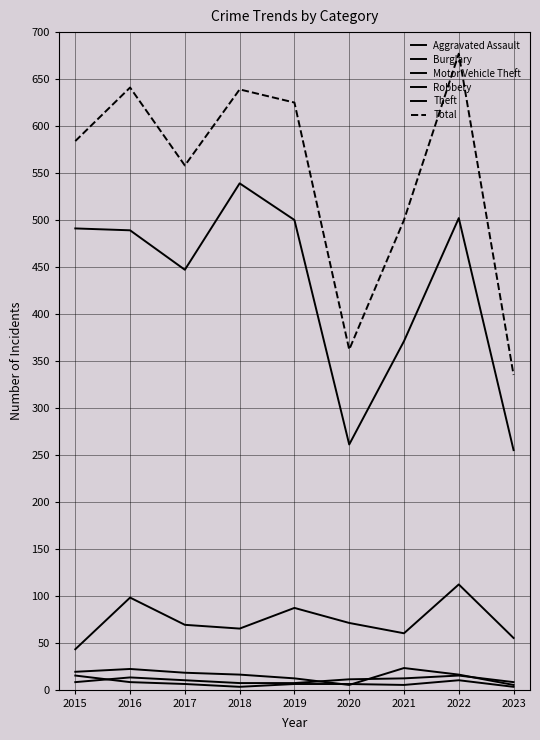

Does the chart have visible grid lines?

Yes